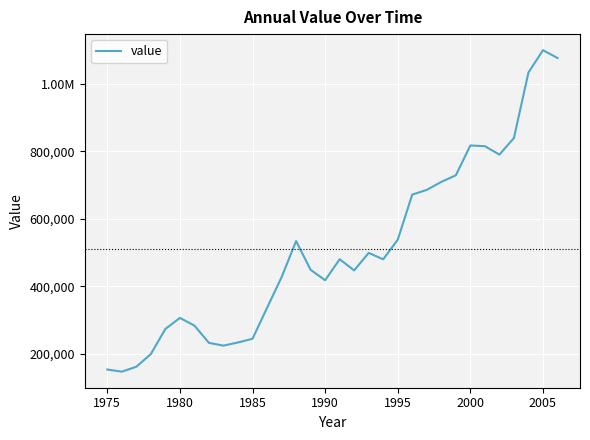

Does the chart display data point markers on the line(s)?

No